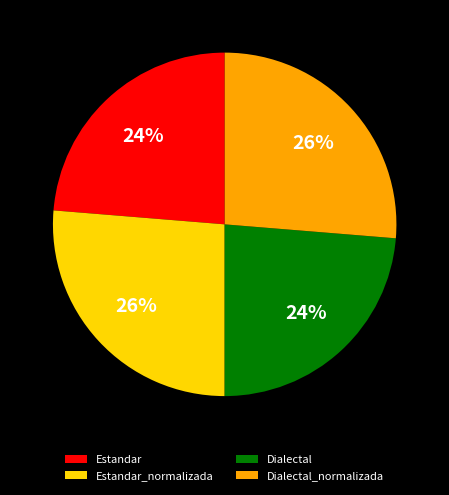

To the nearest percent, what is the average slice percentage?

25%